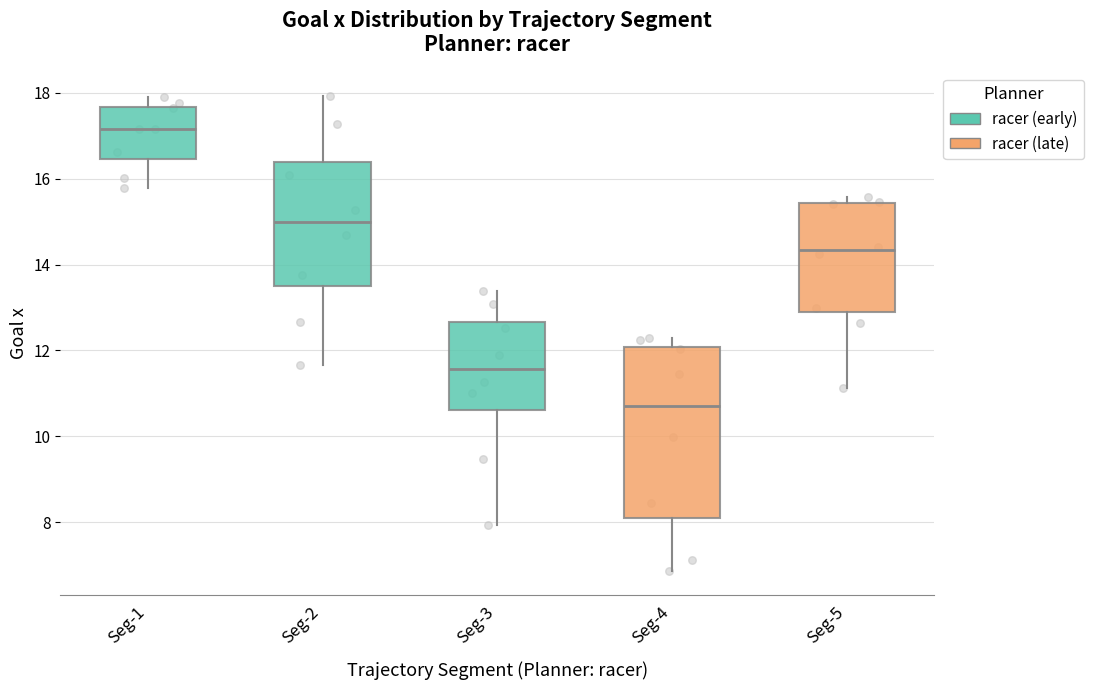

Which box has the lowest median line?

Seg-4